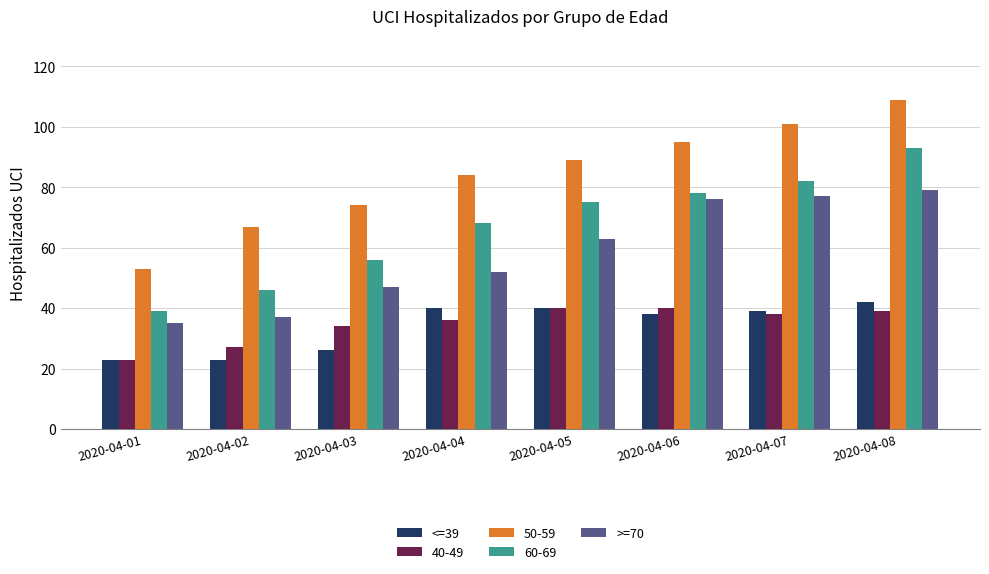

Which series has the widest spread of values?

50-59